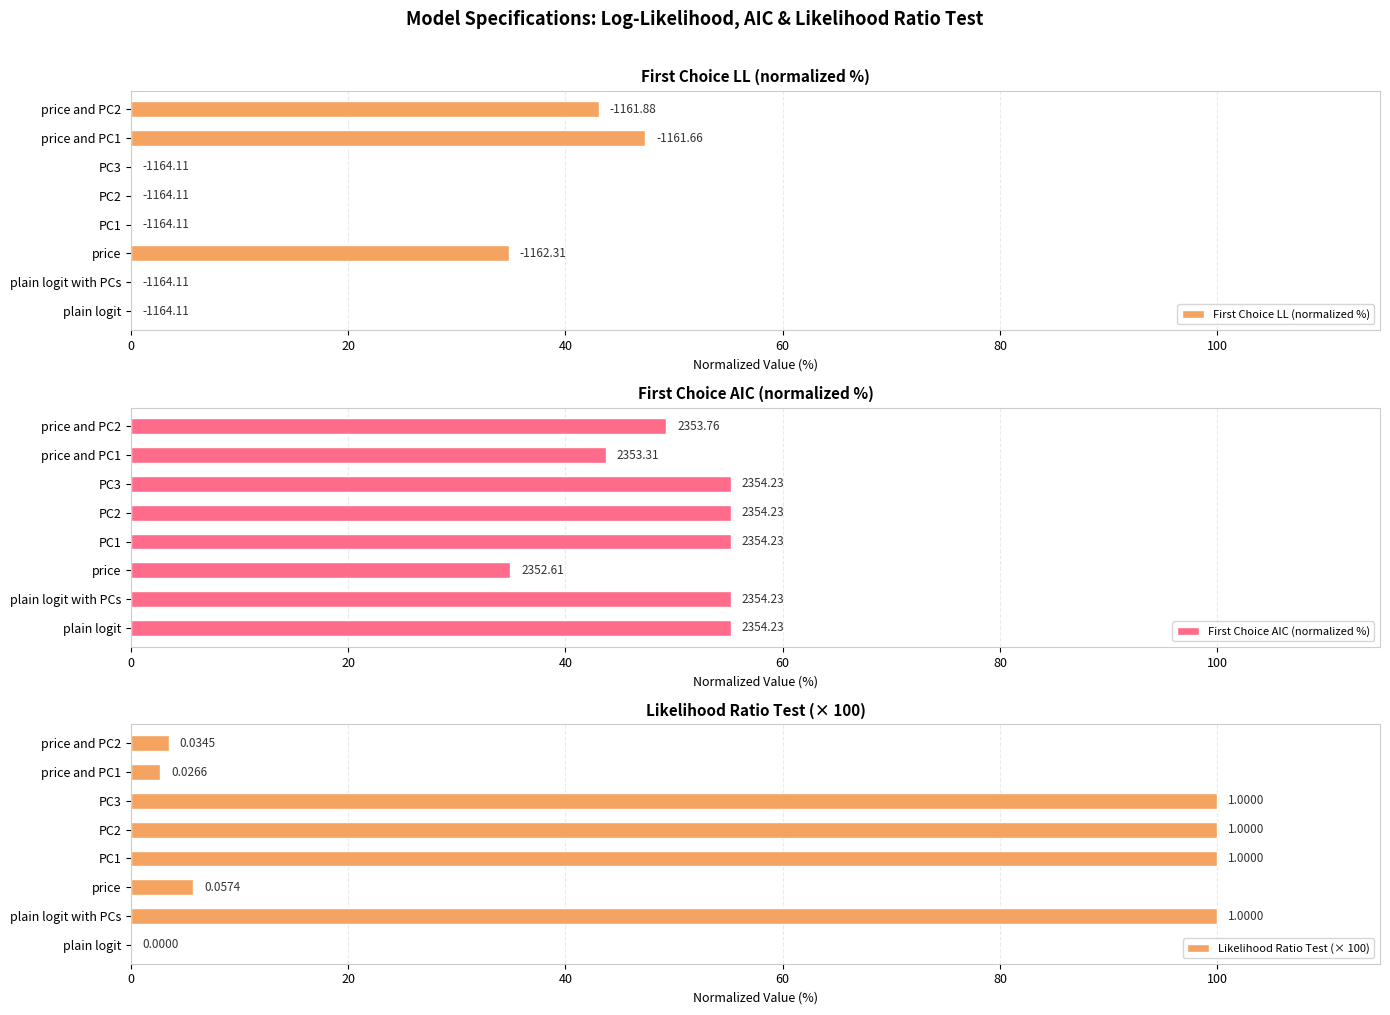

What are all the series names shown in the legend?

First Choice LL (normalized %), First Choice AIC (normalized %), Likelihood Ratio Test (× 100)